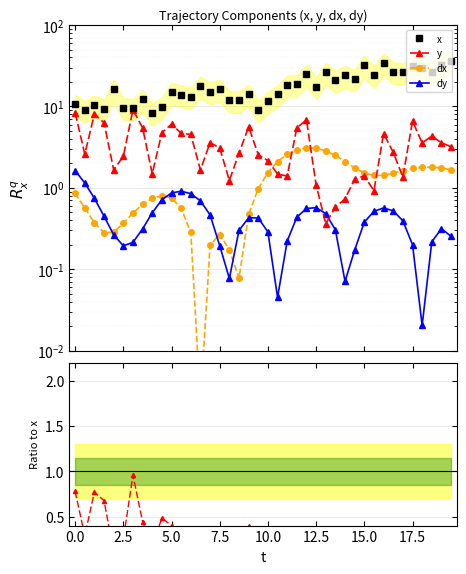

Which series has the largest range (max minus min)?

x